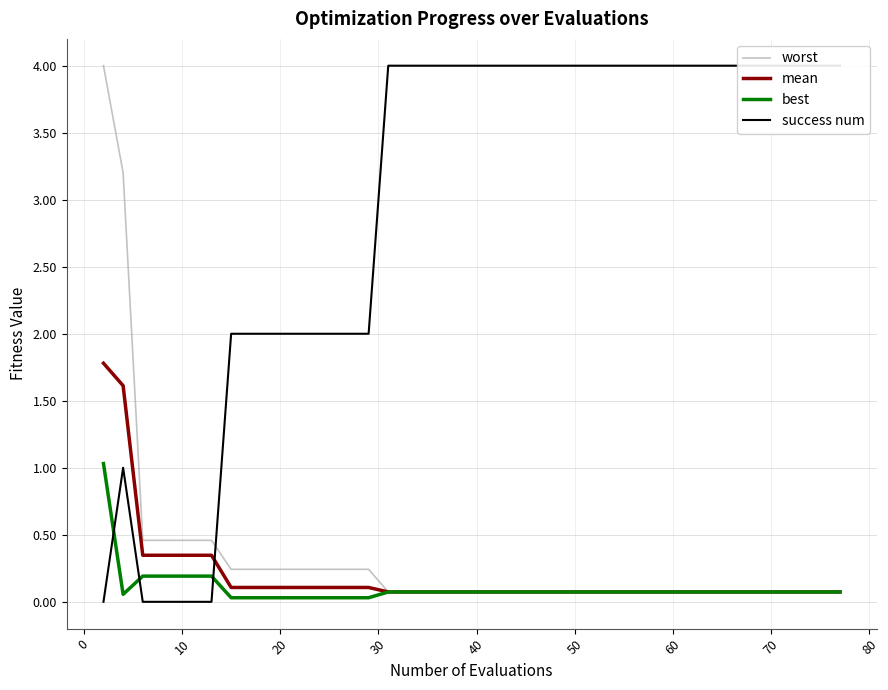

Reading left to right, what are all the values shown in this chart?

worst: 4.0	3.2	0.5	0.5	0.5	0.5	0.5	0.2	0.2	0.2	0.2	0.2	0.2	0.2	0.2	0.1	0.1	0.1	0.1	0.1	0.1	0.1	0.1	0.1	0.1	0.1	0.1	0.1	0.1	0.1	0.1	0.1	0.1	0.1	0.1	0.1	0.1	0.1	0.1	0.1
mean: 1.8	1.6	0.3	0.3	0.3	0.3	0.3	0.1	0.1	0.1	0.1	0.1	0.1	0.1	0.1	0.1	0.1	0.1	0.1	0.1	0.1	0.1	0.1	0.1	0.1	0.1	0.1	0.1	0.1	0.1	0.1	0.1	0.1	0.1	0.1	0.1	0.1	0.1	0.1	0.1
best: 1.0	0.1	0.2	0.2	0.2	0.2	0.2	0.0	0.0	0.0	0.0	0.0	0.0	0.0	0.0	0.1	0.1	0.1	0.1	0.1	0.1	0.1	0.1	0.1	0.1	0.1	0.1	0.1	0.1	0.1	0.1	0.1	0.1	0.1	0.1	0.1	0.1	0.1	0.1	0.1
success num: 0.0	1.0	0.0	0.0	0.0	0.0	0.0	2.0	2.0	2.0	2.0	2.0	2.0	2.0	2.0	4.0	4.0	4.0	4.0	4.0	4.0	4.0	4.0	4.0	4.0	4.0	4.0	4.0	4.0	4.0	4.0	4.0	4.0	4.0	4.0	4.0	4.0	4.0	4.0	4.0